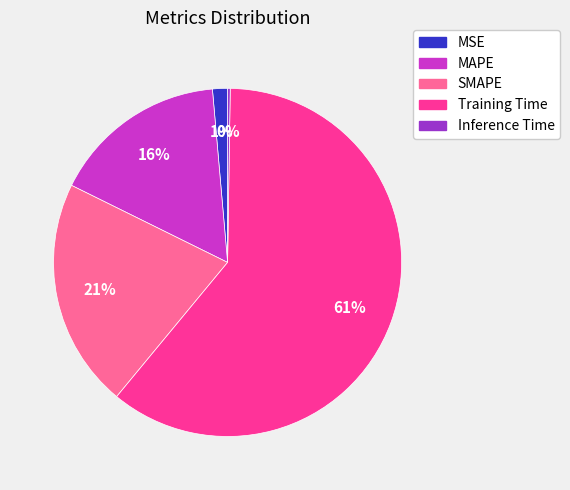

True or false: MAPE accounts for 16% of the total.

True